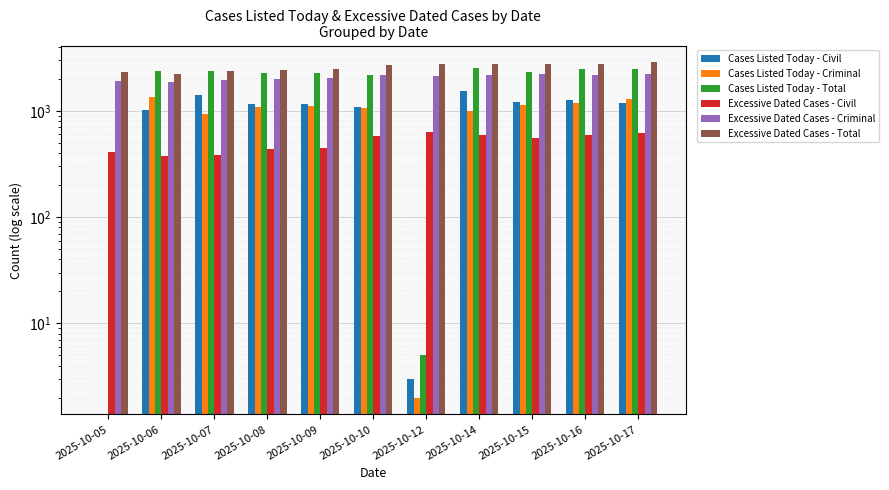

Reading left to right, list all the values displayed in this chart.

Cases Listed Today - Civil: 0	1015	1419	1157	1158	1099	3	1524	1205	1278	1177
Cases Listed Today - Criminal: 0	1352	928	1096	1122	1075	2	992	1138	1189	1306
Cases Listed Today - Total: 0	2367	2347	2253	2280	2174	5	2516	2343	2467	2483
Excessive Dated Cases - Civil: 411	375	385	435	443	575	634	589	552	590	625
Excessive Dated Cases - Criminal: 1895	1857	1968	1993	2052	2155	2149	2168	2212	2183	2238
Excessive Dated Cases - Total: 2306	2232	2353	2428	2495	2730	2783	2757	2764	2773	2863